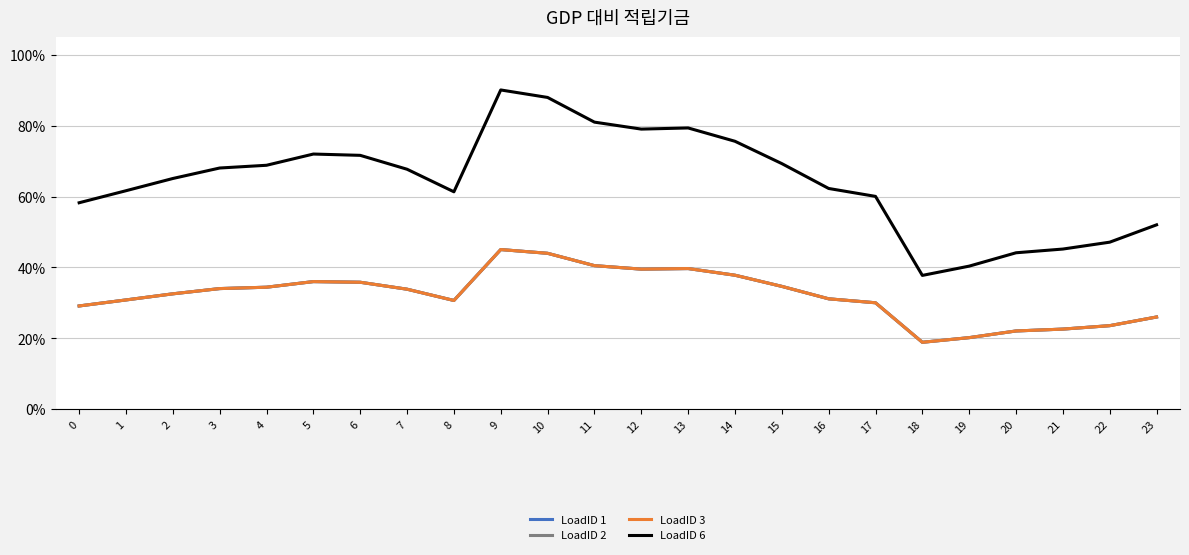

Does the chart have visible grid lines?

Yes